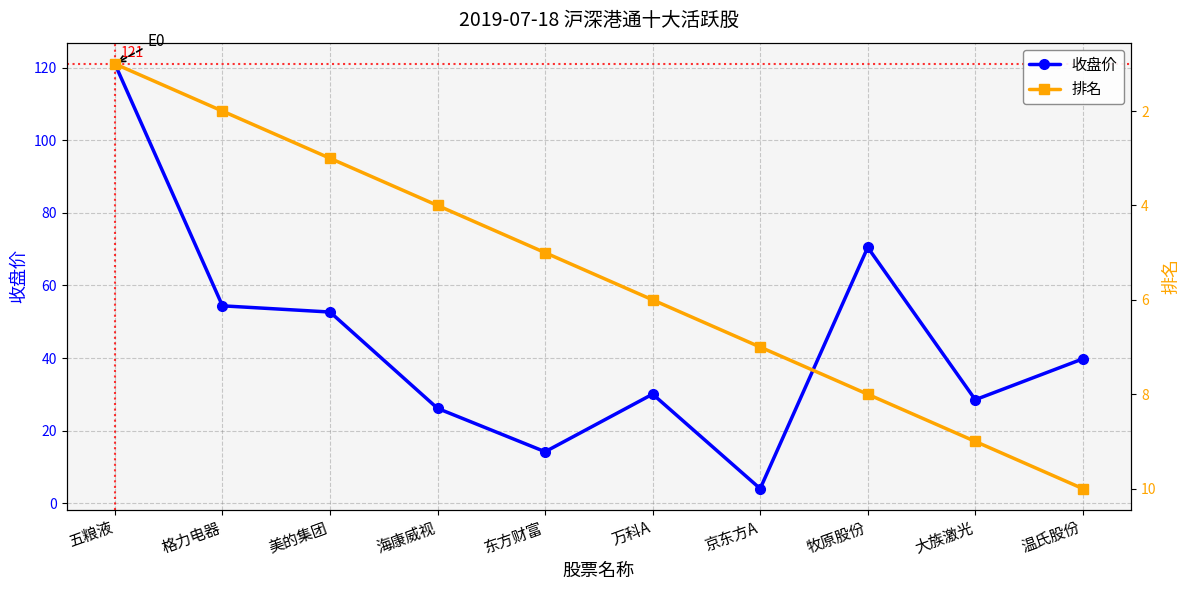

At which category does 收盘价 reach its first local valley?

东方财富